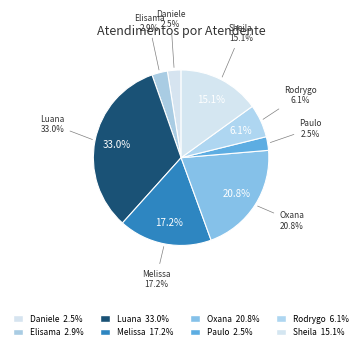

Does Luana Cristine Sa dos Santos represent more than half of the total?

No